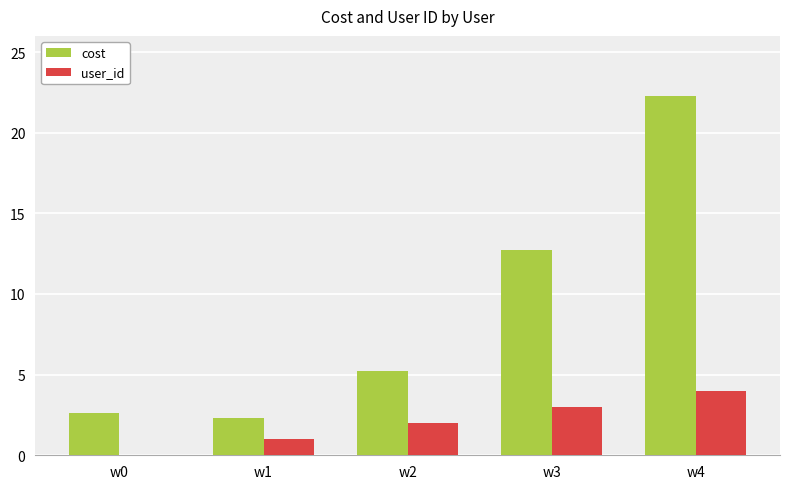

What is the difference between the user_id values at w3 and w4?

1.0